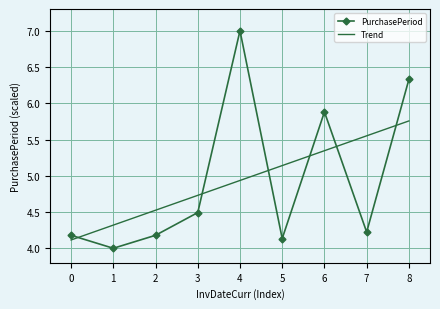

What are all the series names shown in the legend?

PurchasePeriod, Trend